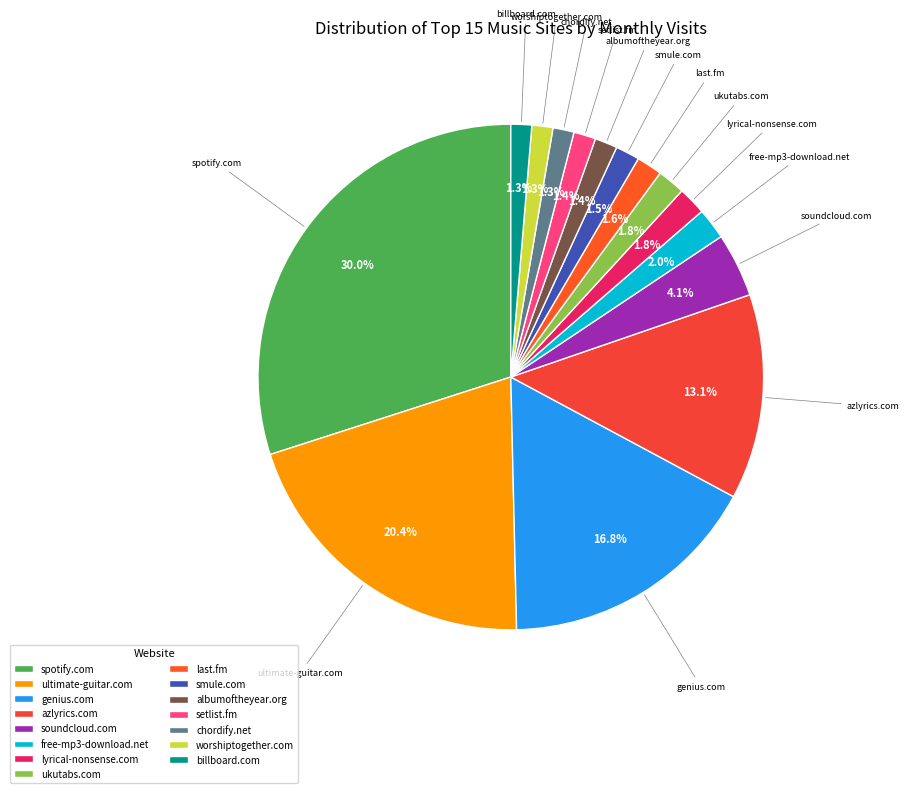

How many segments does this pie chart have?

15